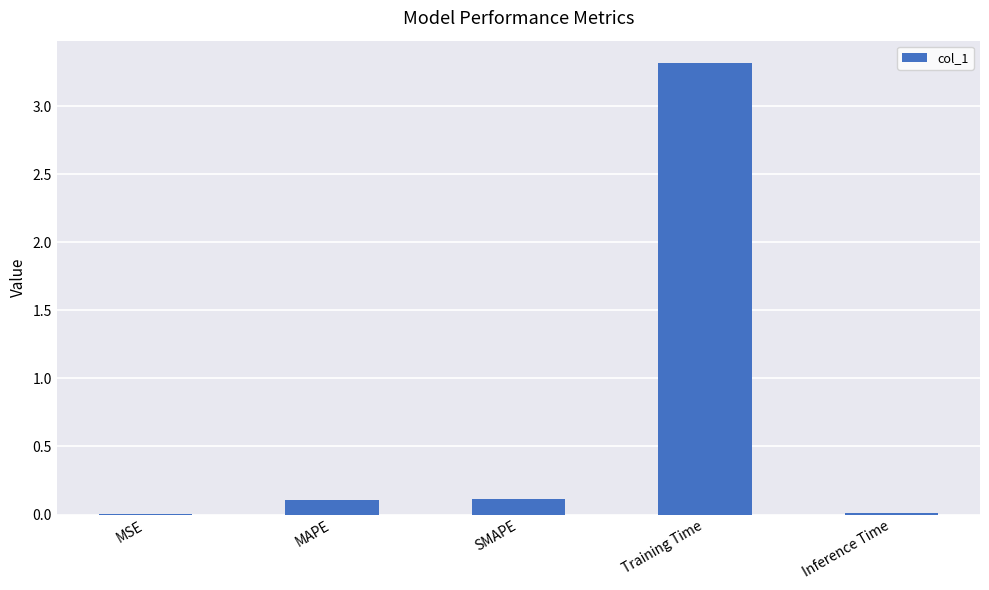

Are the bars grouped side by side (vs. stacked)?

No